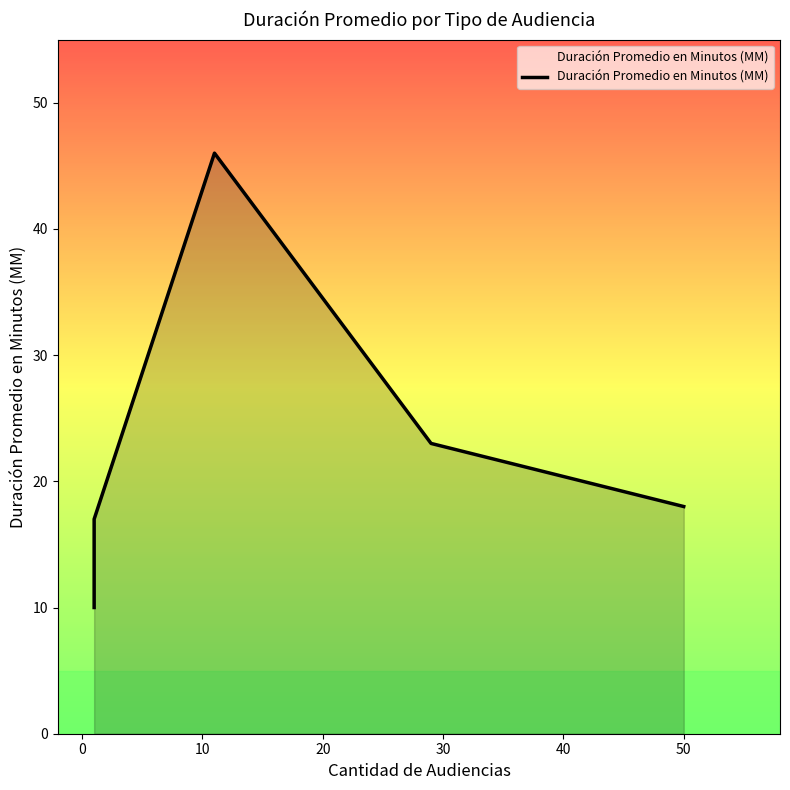

Reading left to right, extract all data points from this chart.

10	17	46	23	18